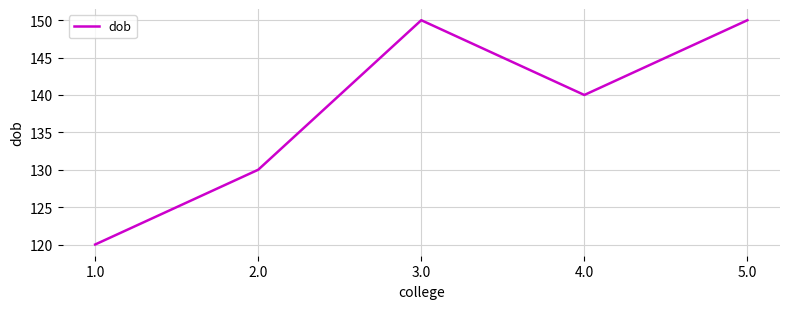

What is the difference between the values at 2.0 and 5.0?

20